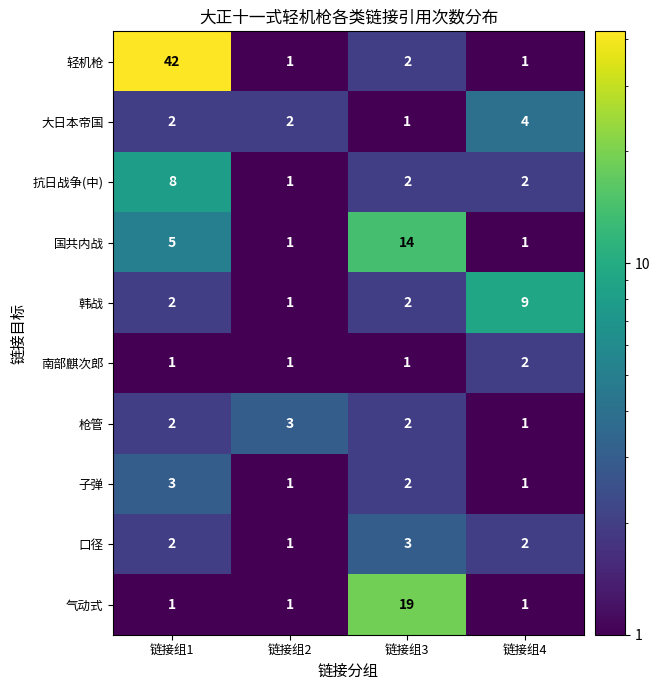

Which category has the highest value across all series?

链接组1